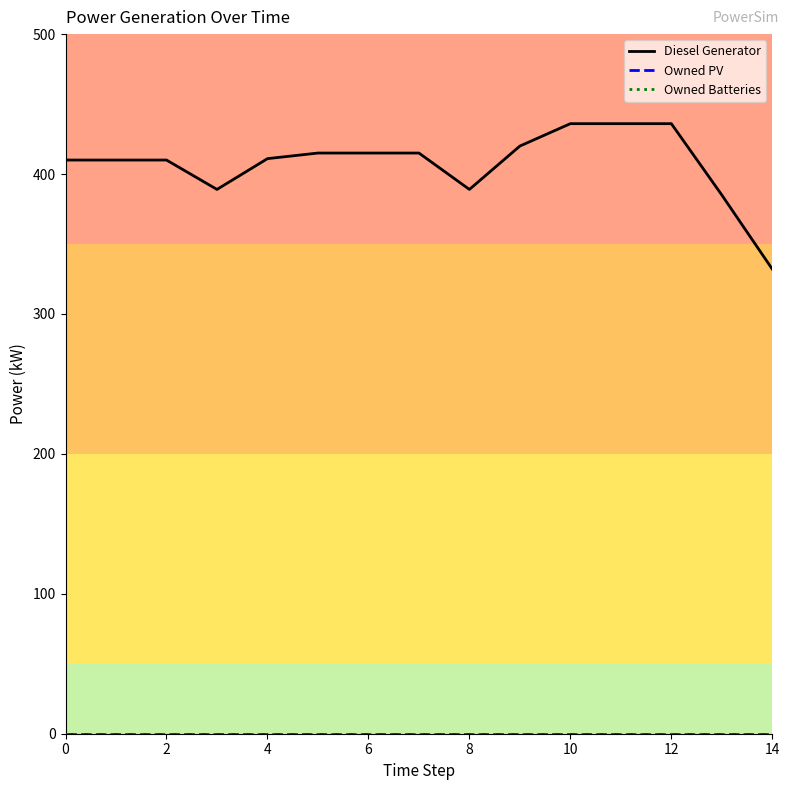

Does the chart display data point markers on the line(s)?

No